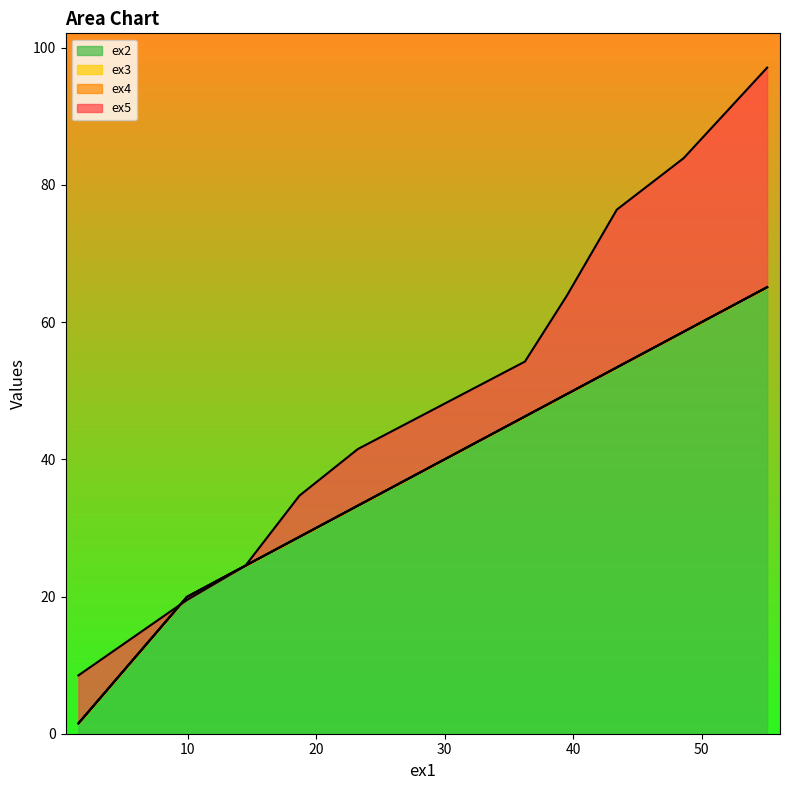

True or false: ex3 has more than 2 interior local peaks.

False